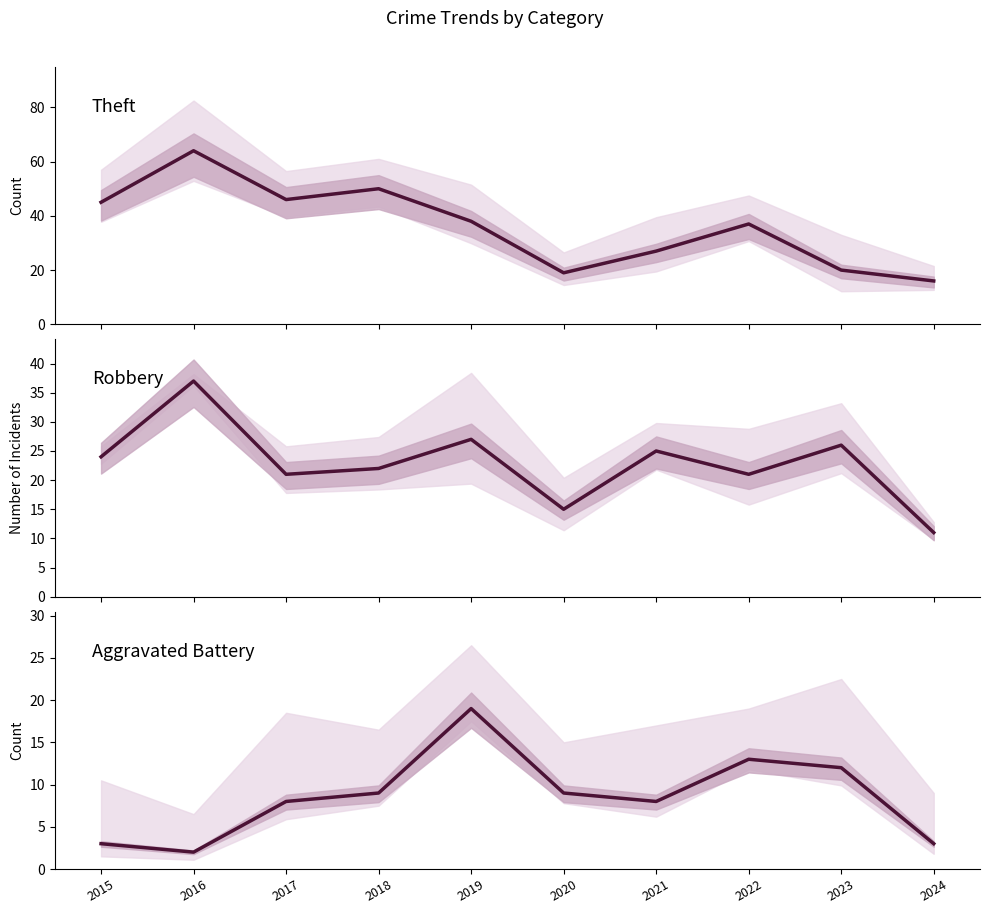

What is the sum of the Aggravated Battery values at 2024 and 2022?

16